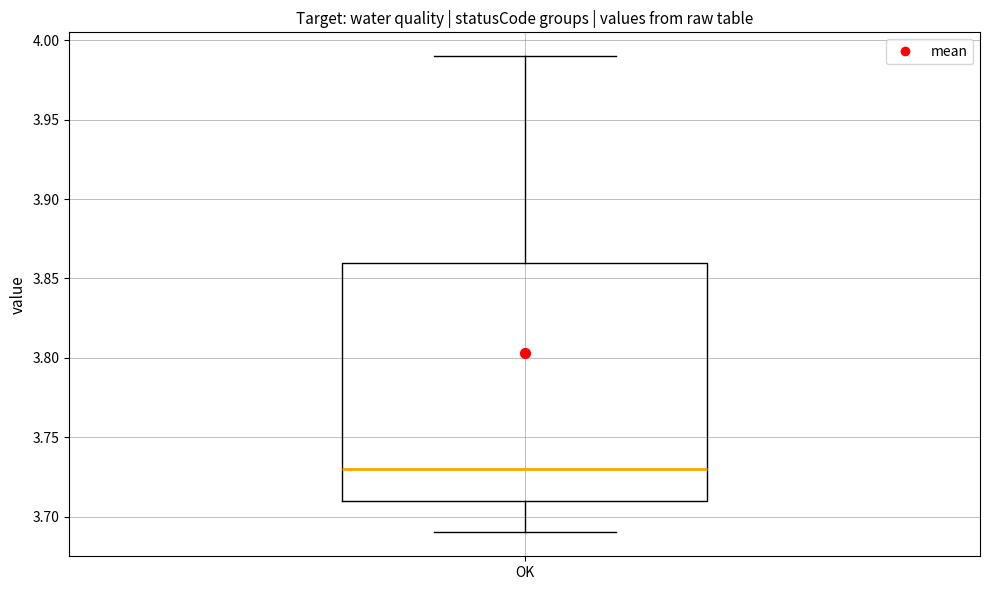

Transcribe this box plot: give where the median line is, the range the box spans, and where the two whiskers end, as read against the y-axis. The values are not printed on the chart, so give them approximately, as read against the axis.

median 3.73, box 3.71 to 3.86, whiskers 3.69 to 3.99